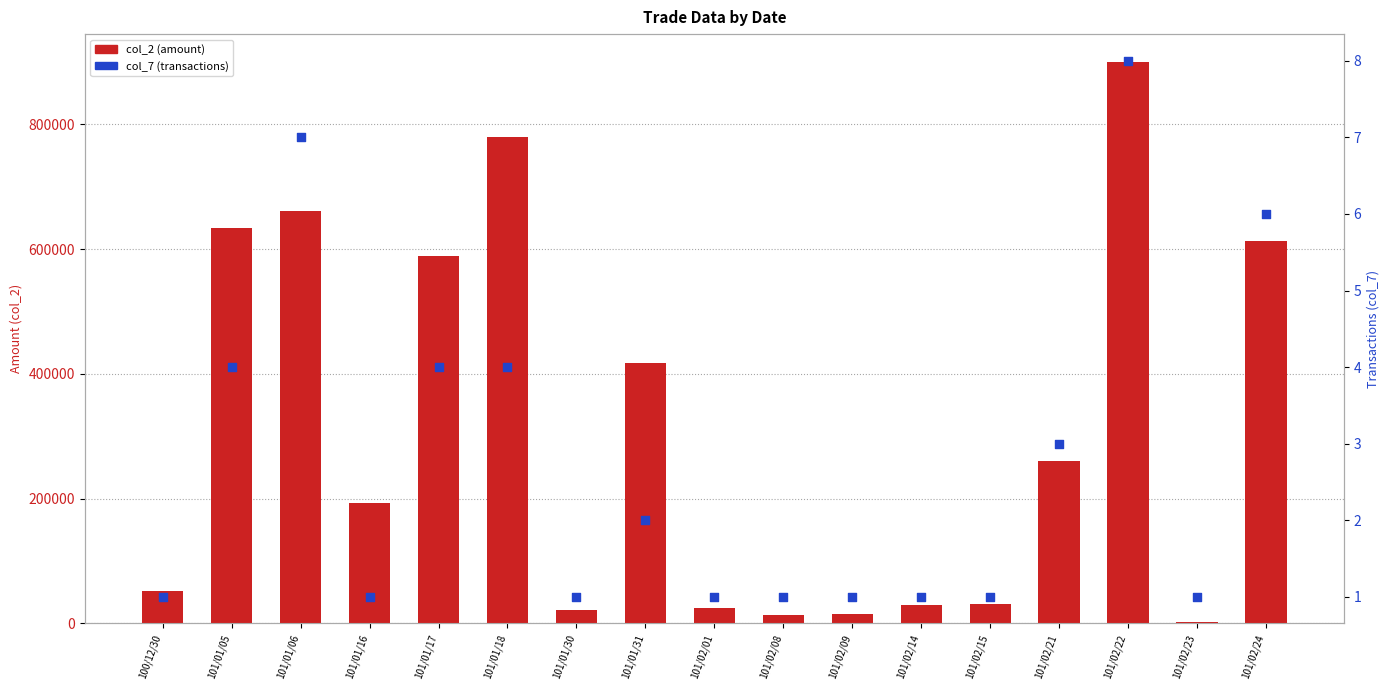

Which series contains the lowest Y value?

col_7 (transactions)